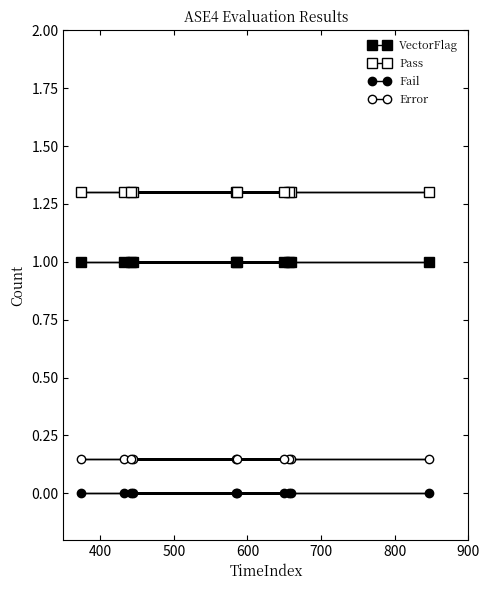

Reading right to left, extract all data points from this chart.

VectorFlag: 1.0	1.0	1.0	1.0	1.0	1.0	1.0	1.0	1.0	1.0
Pass: 1.3	1.3	1.3	1.3	1.3	1.3	1.3	1.3	1.3	1.3
Fail: 0.0	0.0	0.0	0.0	0.0	0.0	0.0	0.0	0.0	0.0
Error: 0.1	0.1	0.1	0.1	0.1	0.1	0.1	0.1	0.1	0.1